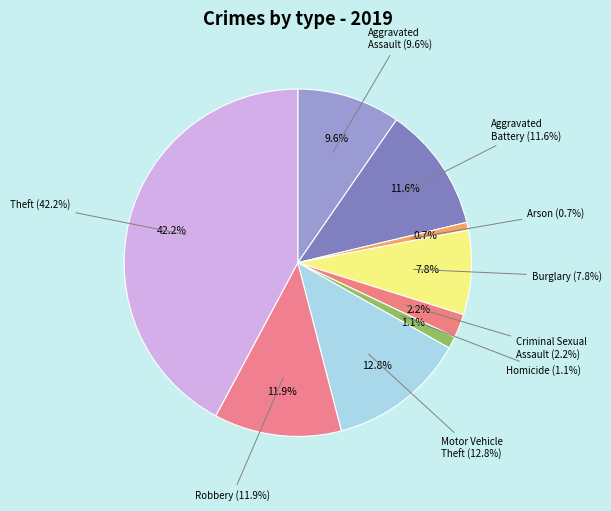

To the nearest percent, what is the difference between the Aggravated Assault and Arson slice percentages?

9%